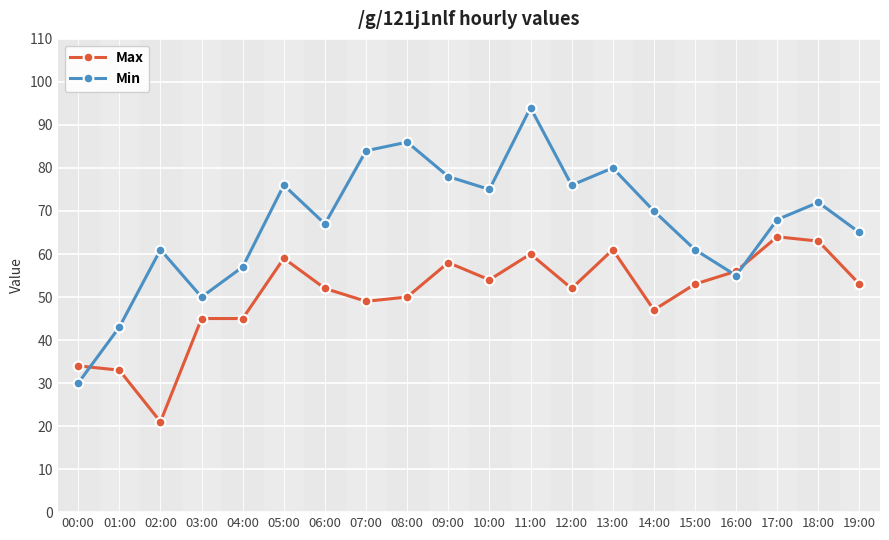

Which series changed the most between 11:00 and 19:00?

Min